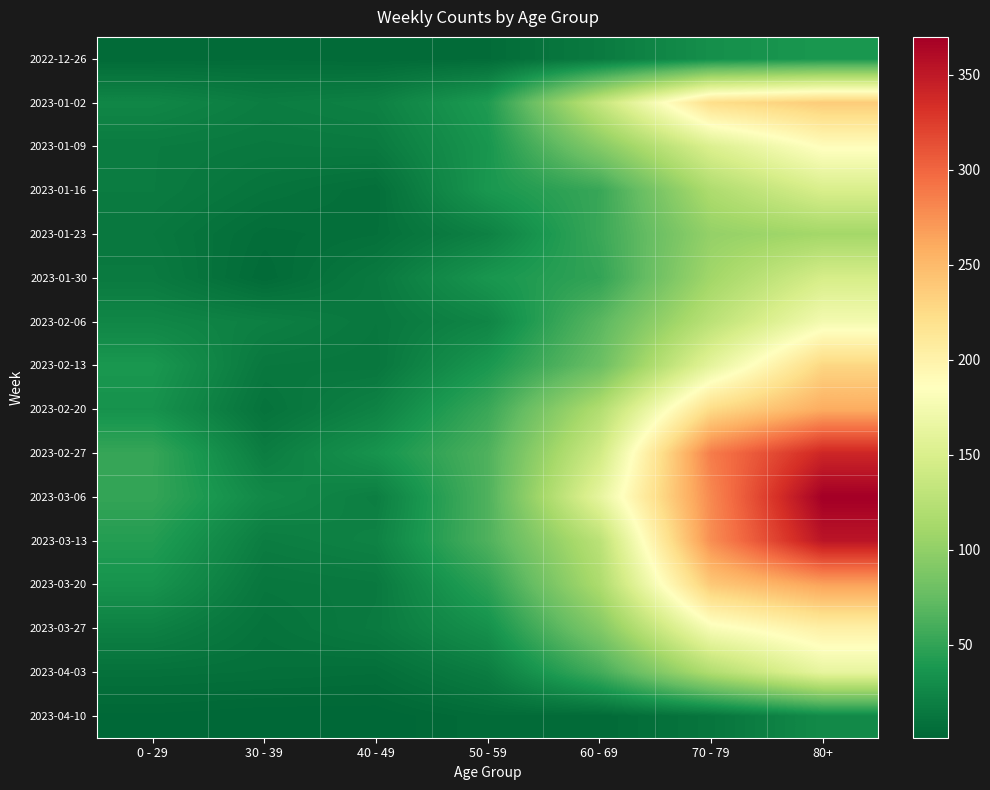

Reading left to right, list all the values displayed in this chart.

2022-12-26: 0 - 29=4	30 - 39=5	40 - 49=4	50 - 59=5	60 - 69=16	70 - 79=32	80+=38
2023-01-02: 0 - 29=25	30 - 39=18	40 - 49=21	50 - 59=41	60 - 69=134	70 - 79=223	80+=237
2023-01-09: 0 - 29=17	30 - 39=15	40 - 49=16	50 - 59=37	60 - 69=93	70 - 79=152	80+=188
2023-01-16: 0 - 29=17	30 - 39=11	40 - 49=7	50 - 59=38	60 - 69=53	70 - 79=118	80+=149
2023-01-23: 0 - 29=14	30 - 39=6	40 - 49=8	50 - 59=21	60 - 69=54	70 - 79=102	80+=111
2023-01-30: 0 - 29=16	30 - 39=4	40 - 49=15	50 - 59=37	60 - 69=50	70 - 79=110	80+=147
2023-02-06: 0 - 29=25	30 - 39=20	40 - 49=14	50 - 59=24	60 - 69=69	70 - 79=127	80+=175
2023-02-13: 0 - 29=38	30 - 39=14	40 - 49=13	50 - 59=38	60 - 69=78	70 - 79=161	80+=229
2023-02-20: 0 - 29=34	30 - 39=10	40 - 49=22	50 - 59=54	60 - 69=120	70 - 79=225	80+=259
2023-02-27: 0 - 29=52	30 - 39=18	40 - 49=35	50 - 59=64	60 - 69=142	70 - 79=287	80+=340
2023-03-06: 0 - 29=51	30 - 39=27	40 - 49=19	50 - 59=64	60 - 69=162	70 - 79=280	80+=370
2023-03-13: 0 - 29=43	30 - 39=18	40 - 49=22	50 - 59=64	60 - 69=127	70 - 79=277	80+=353
2023-03-20: 0 - 29=35	30 - 39=13	40 - 49=15	50 - 59=48	60 - 69=117	70 - 79=239	80+=265
2023-03-27: 0 - 29=21	30 - 39=10	40 - 49=16	50 - 59=33	60 - 69=91	70 - 79=179	80+=203
2023-04-03: 0 - 29=9	30 - 39=8	40 - 49=7	50 - 59=18	60 - 69=58	70 - 79=120	80+=163
2023-04-10: 0 - 29=2	30 - 39=1	40 - 49=1	50 - 59=5	60 - 69=4	70 - 79=12	80+=28